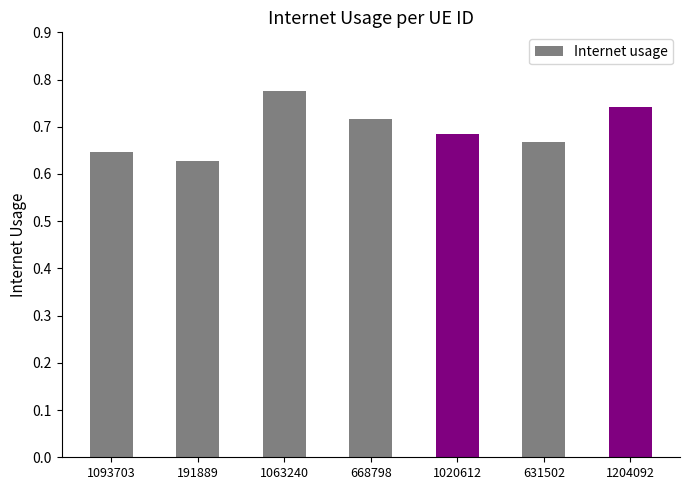

At which category does the chart reach its peak across all series?

1063240